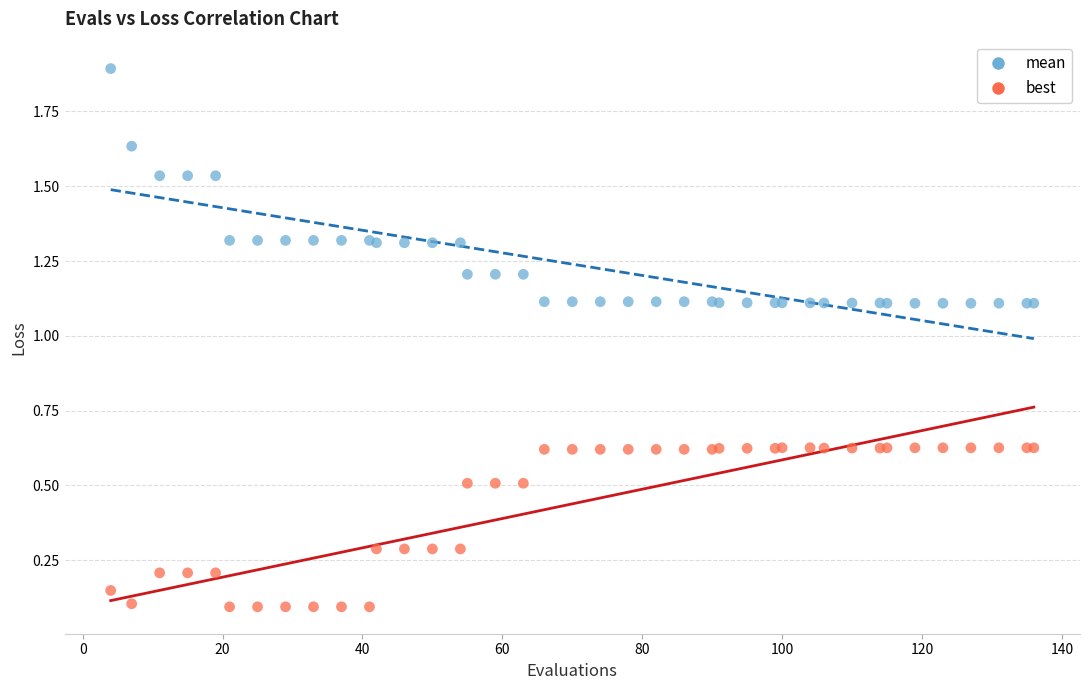

Which series reaches the maximum Y coordinate?

mean